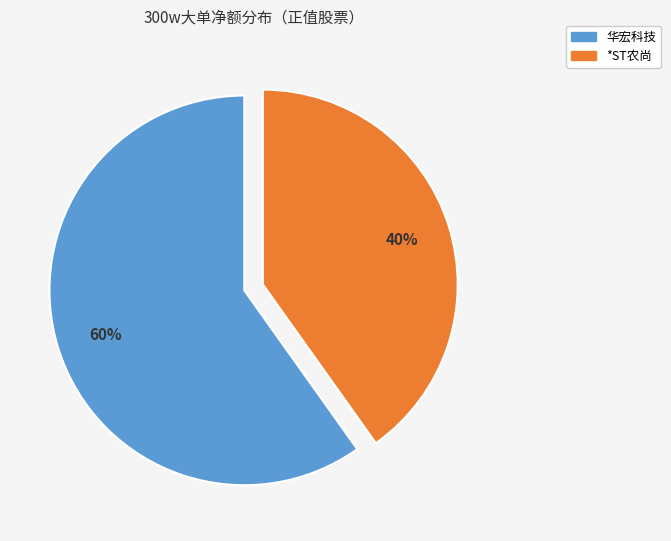

To the nearest percent, what is the average slice percentage?

50%